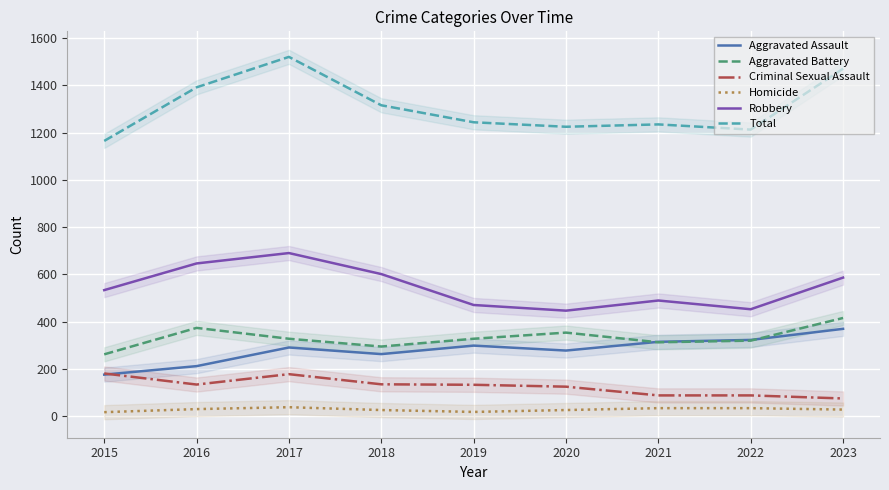

Is it true that Criminal Sexual Assault equals 74 at 2023?

True